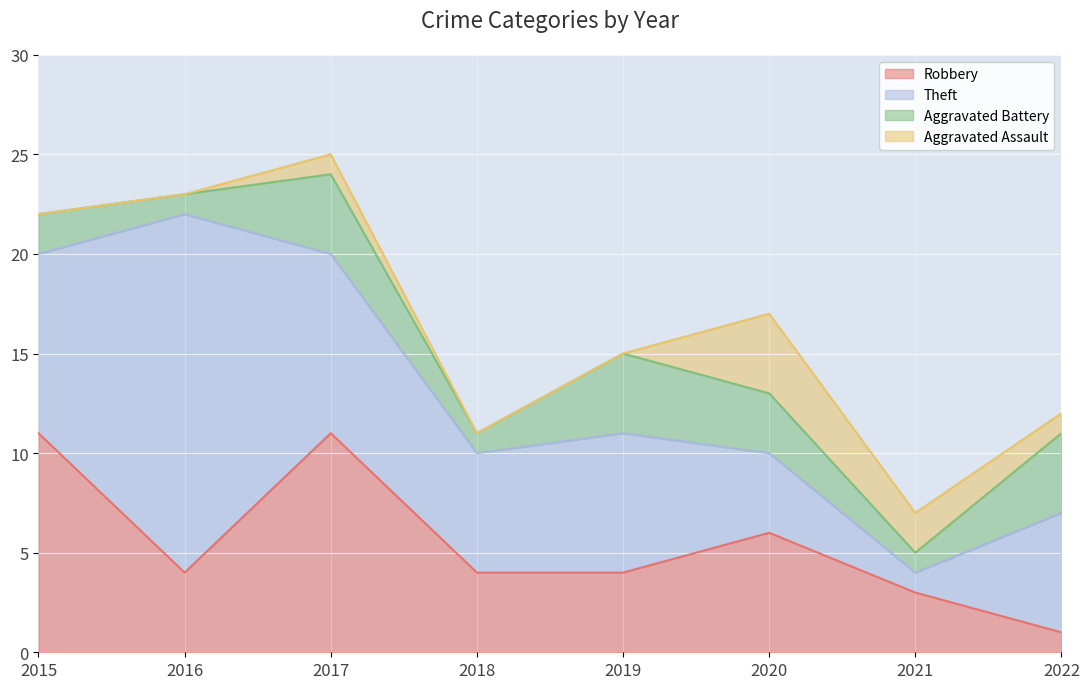

What is the total value across all series at 2017?

25